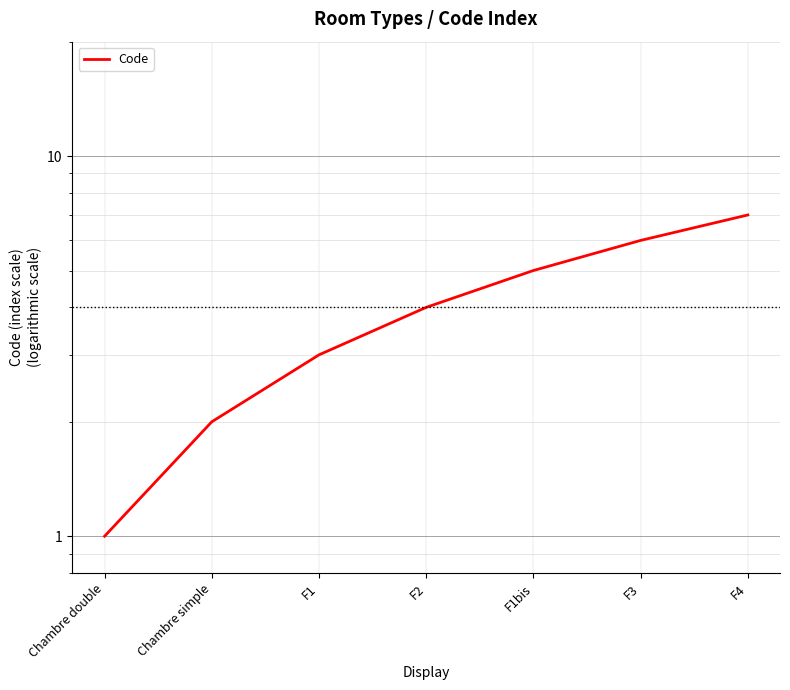

True or false: the data has more than 0 interior local peaks.

False